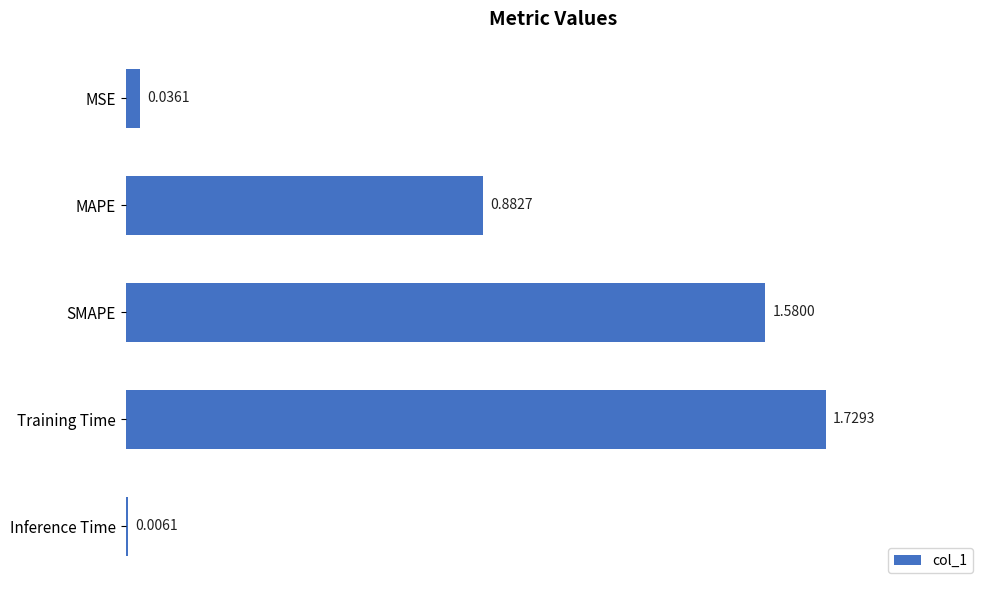

At which category does the chart reach its peak across all series?

Training Time